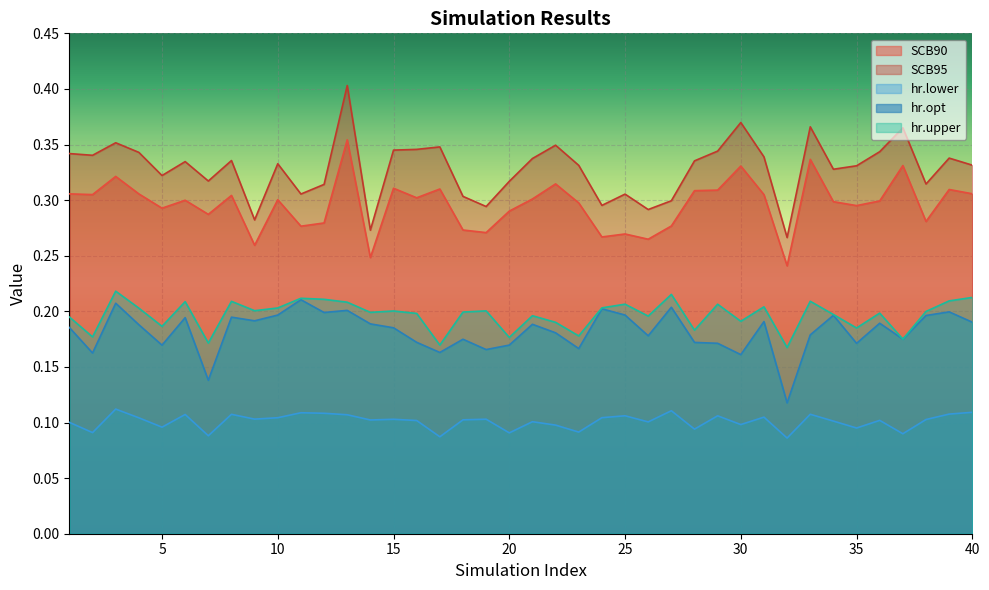

Reading left to right, list all the values displayed in this chart.

SCB90: 1=0.3	2=0.3	3=0.3	4=0.3	5=0.3	6=0.3	7=0.3	8=0.3	9=0.3	10=0.3	11=0.3	12=0.3	13=0.4	14=0.2	15=0.3	16=0.3	17=0.3	18=0.3	19=0.3	20=0.3	21=0.3	22=0.3	23=0.3	24=0.3	25=0.3	26=0.3	27=0.3	28=0.3	29=0.3	30=0.3	31=0.3	32=0.2	33=0.3	34=0.3	35=0.3	36=0.3	37=0.3	38=0.3	39=0.3	40=0.3
SCB95: 1=0.3	2=0.3	3=0.4	4=0.3	5=0.3	6=0.3	7=0.3	8=0.3	9=0.3	10=0.3	11=0.3	12=0.3	13=0.4	14=0.3	15=0.3	16=0.3	17=0.3	18=0.3	19=0.3	20=0.3	21=0.3	22=0.3	23=0.3	24=0.3	25=0.3	26=0.3	27=0.3	28=0.3	29=0.3	30=0.4	31=0.3	32=0.3	33=0.4	34=0.3	35=0.3	36=0.3	37=0.4	38=0.3	39=0.3	40=0.3
hr.lower: 1=0.1	2=0.1	3=0.1	4=0.1	5=0.1	6=0.1	7=0.1	8=0.1	9=0.1	10=0.1	11=0.1	12=0.1	13=0.1	14=0.1	15=0.1	16=0.1	17=0.1	18=0.1	19=0.1	20=0.1	21=0.1	22=0.1	23=0.1	24=0.1	25=0.1	26=0.1	27=0.1	28=0.1	29=0.1	30=0.1	31=0.1	32=0.1	33=0.1	34=0.1	35=0.1	36=0.1	37=0.1	38=0.1	39=0.1	40=0.1
hr.opt: 1=0.2	2=0.2	3=0.2	4=0.2	5=0.2	6=0.2	7=0.1	8=0.2	9=0.2	10=0.2	11=0.2	12=0.2	13=0.2	14=0.2	15=0.2	16=0.2	17=0.2	18=0.2	19=0.2	20=0.2	21=0.2	22=0.2	23=0.2	24=0.2	25=0.2	26=0.2	27=0.2	28=0.2	29=0.2	30=0.2	31=0.2	32=0.1	33=0.2	34=0.2	35=0.2	36=0.2	37=0.2	38=0.2	39=0.2	40=0.2
hr.upper: 1=0.2	2=0.2	3=0.2	4=0.2	5=0.2	6=0.2	7=0.2	8=0.2	9=0.2	10=0.2	11=0.2	12=0.2	13=0.2	14=0.2	15=0.2	16=0.2	17=0.2	18=0.2	19=0.2	20=0.2	21=0.2	22=0.2	23=0.2	24=0.2	25=0.2	26=0.2	27=0.2	28=0.2	29=0.2	30=0.2	31=0.2	32=0.2	33=0.2	34=0.2	35=0.2	36=0.2	37=0.2	38=0.2	39=0.2	40=0.2